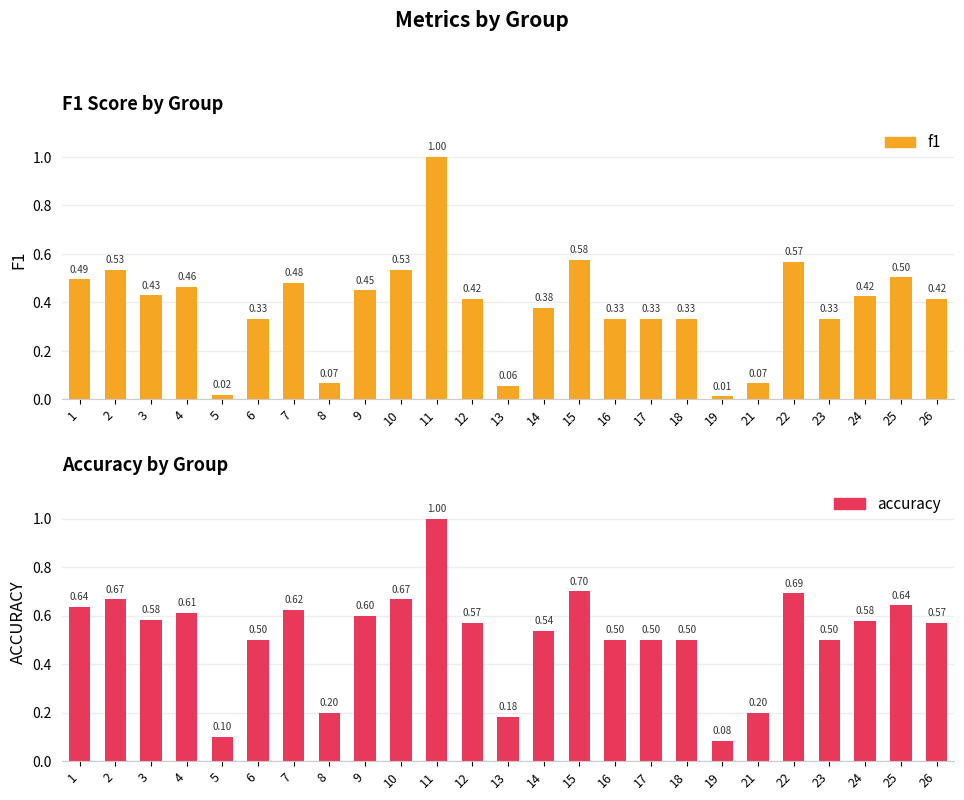

True or false: accuracy has a value of 0.1 at 13.

False